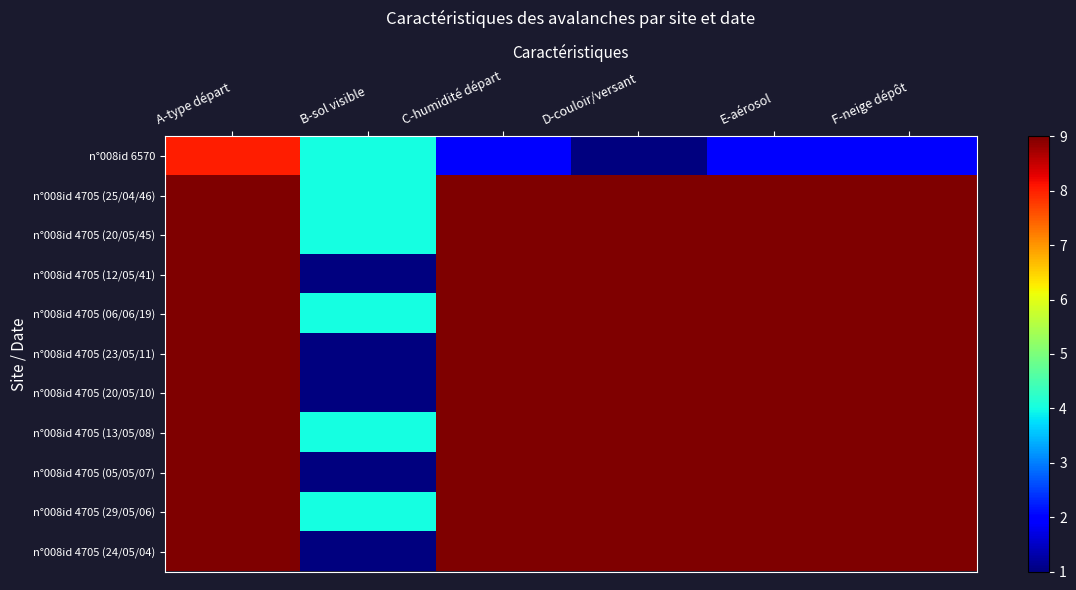

At how many categories does at least one series exceed 6?

5